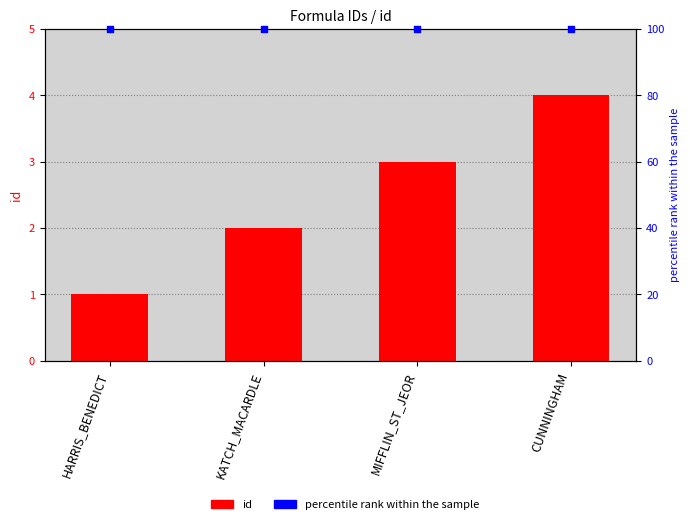

Which series has the largest Y range (max minus min)?

id